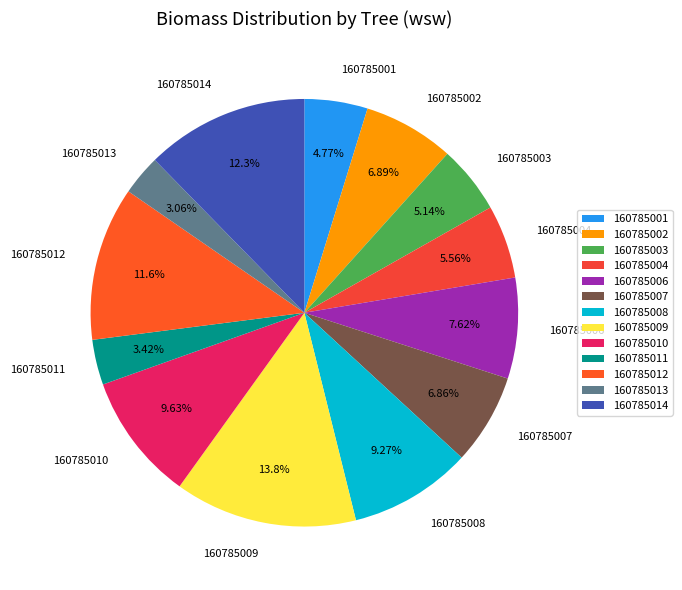

Which category has the biggest portion of the pie?

160785009